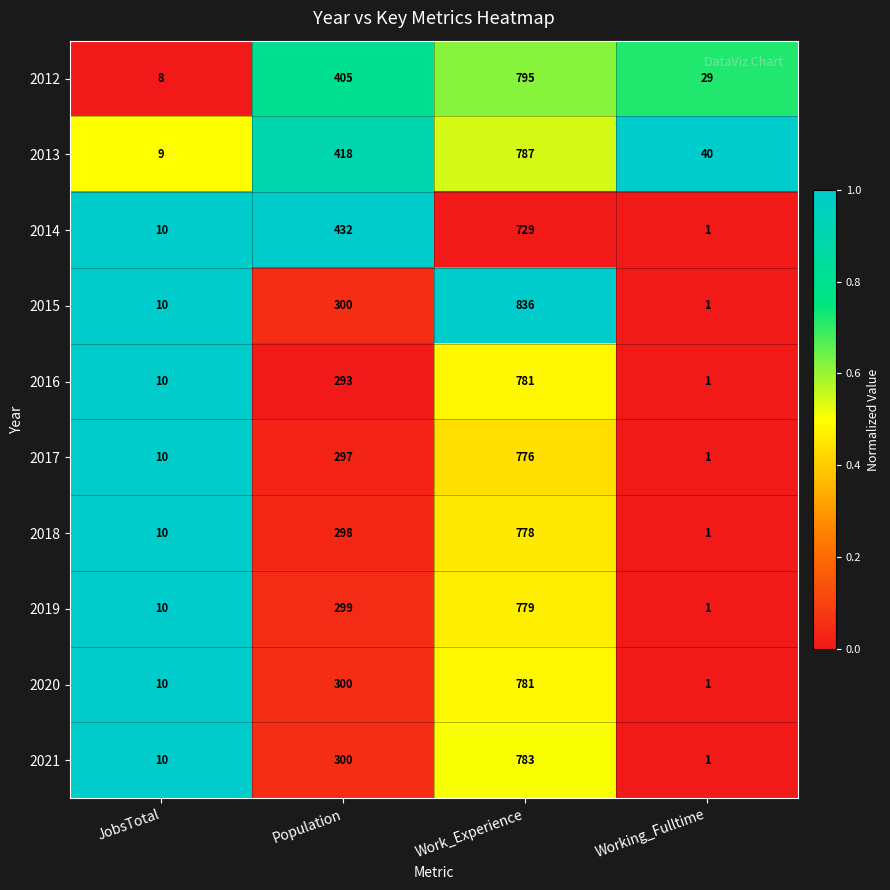

How many distinct data groups are displayed?

10